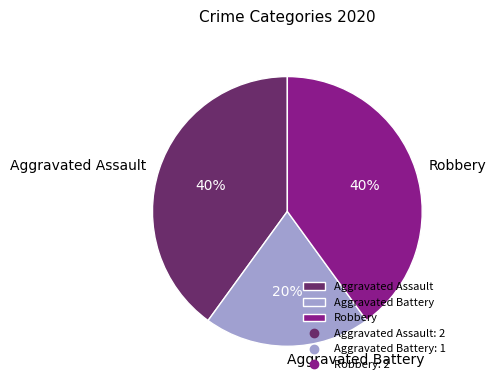

To the nearest percent, what is the difference between the Aggravated Battery and Robbery slice percentages?

20%